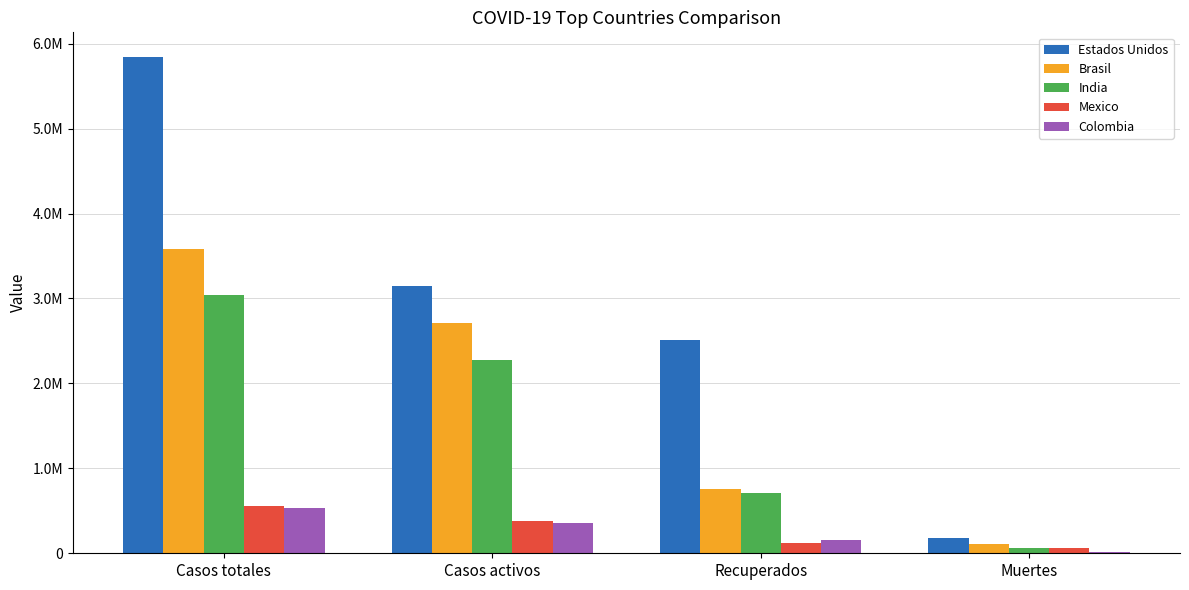

Which series has the largest total across all categories?

Estados Unidos